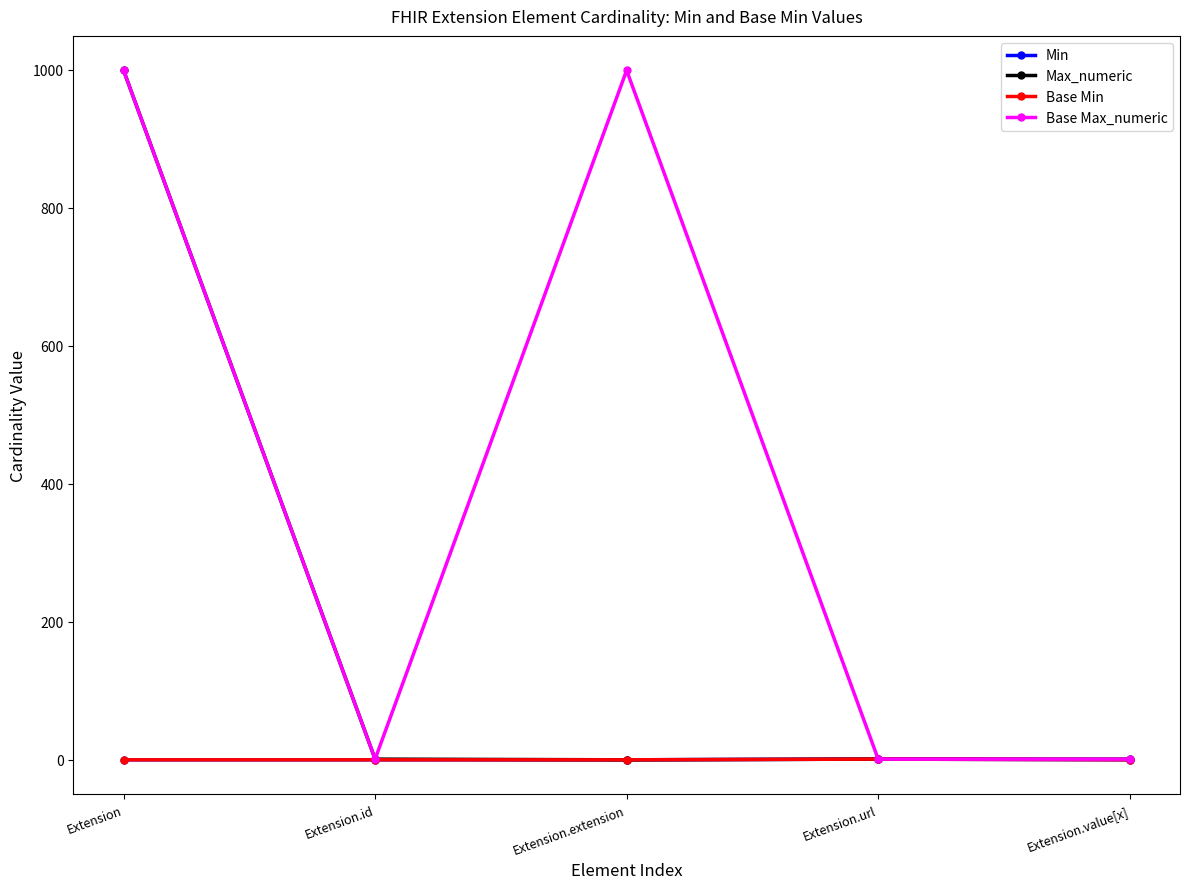

Does the chart have visible grid lines?

No